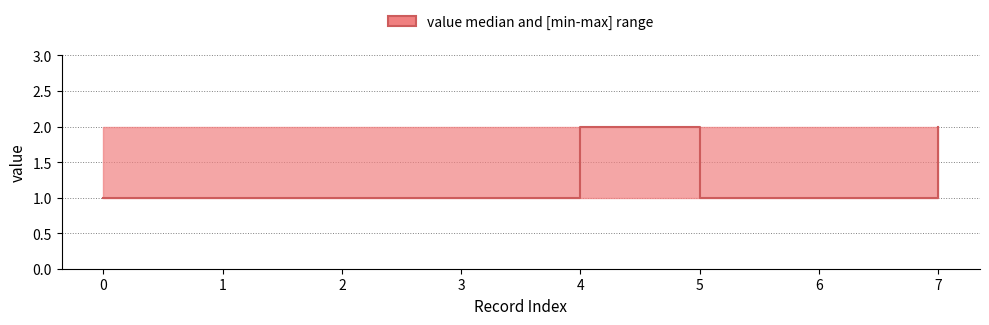

Count the number of values greater than 1.

2